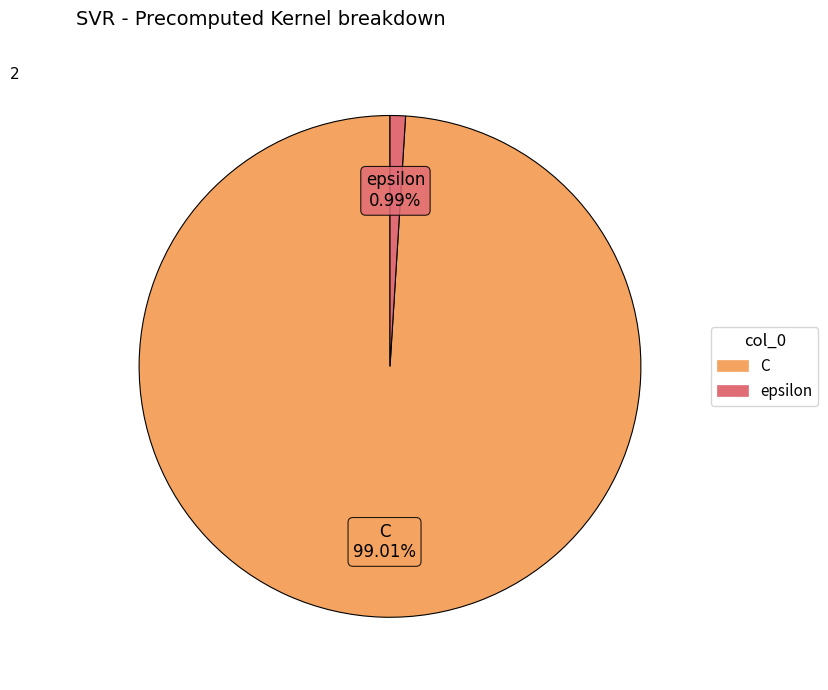

Do C and epsilon together represent more than half of the pie?

Yes